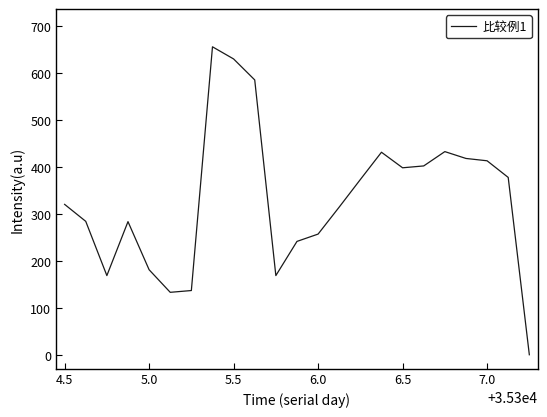

What is the difference between the maximum and minimum values?

655.5